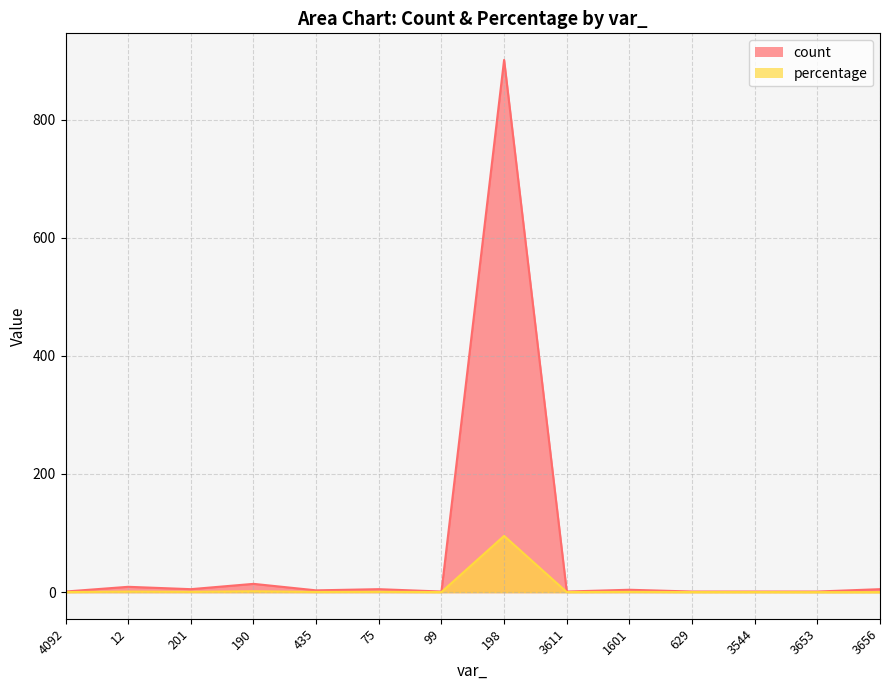

Between 190 and 435, which series saw the biggest shift?

count